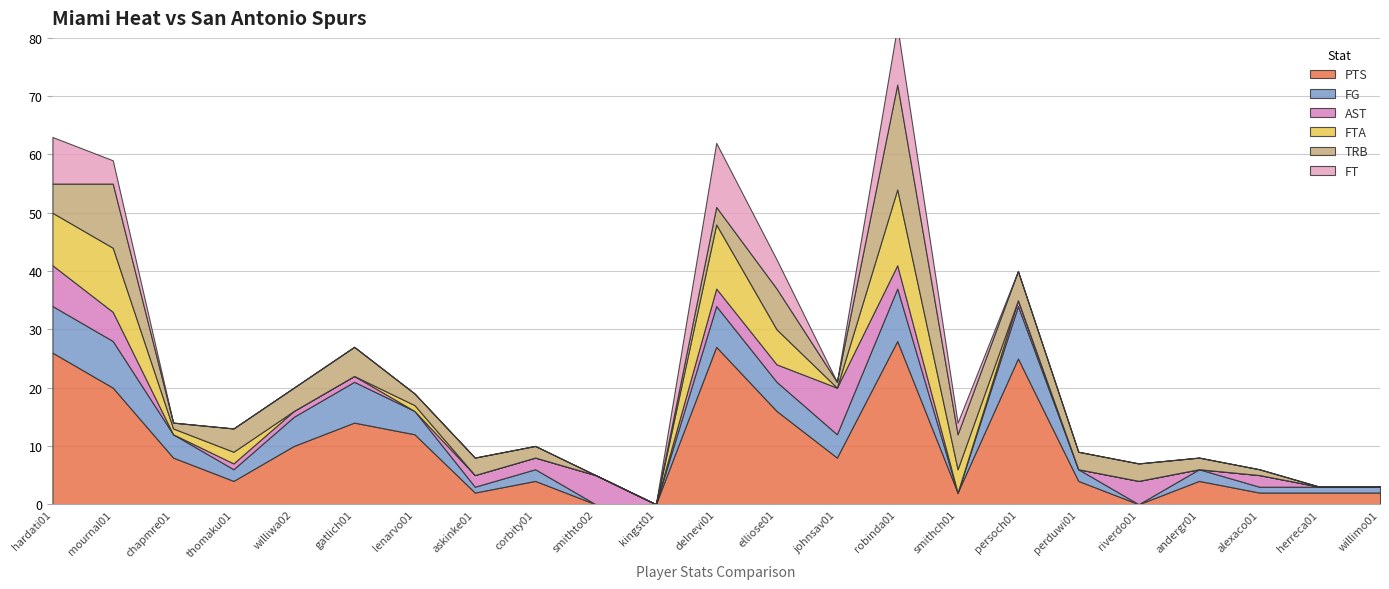

What is the sum of the FG values at askinke01 and mournal01?

9